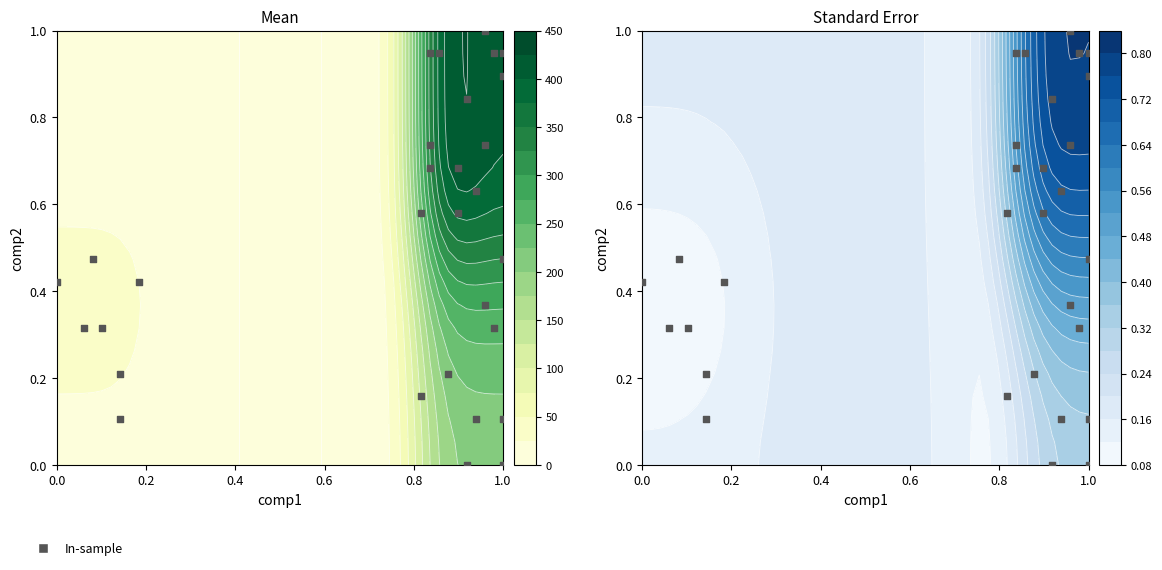

What is the sum of all values?

15.2